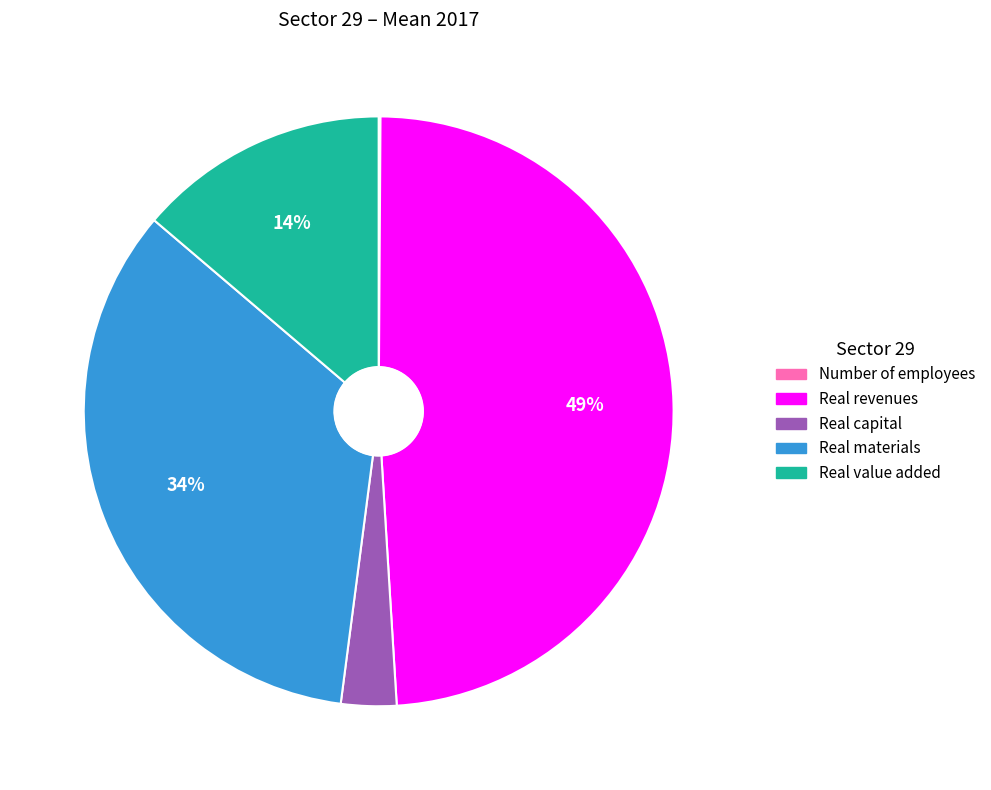

The Real revenues slice represents 49% of the pie. True or false?

True